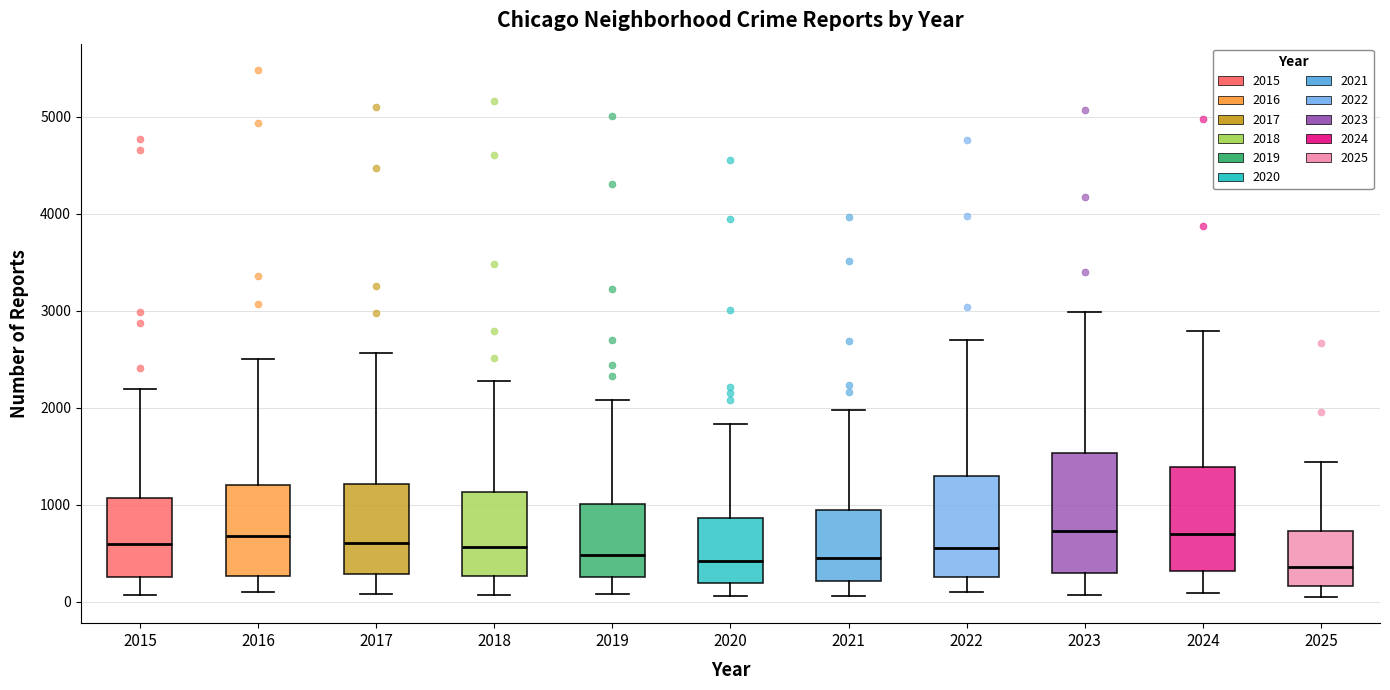

Comparing the boxes themselves (not the whiskers), which one is the tallest?

2023